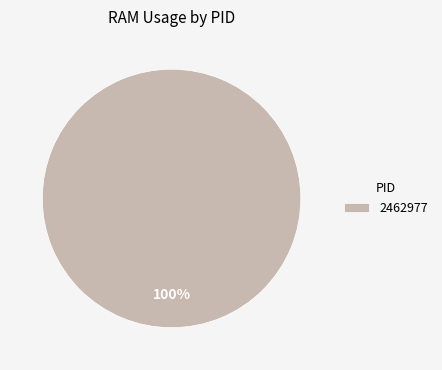

To the nearest percent, what percentage of the pie is 2462977?

100%